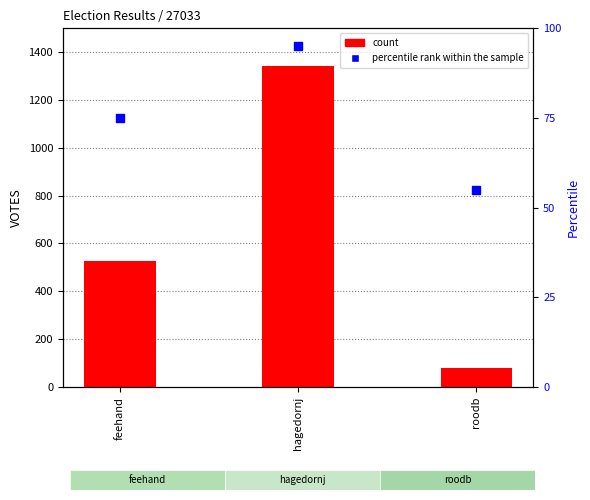

What is the total value across all series at hagedornj?

1439